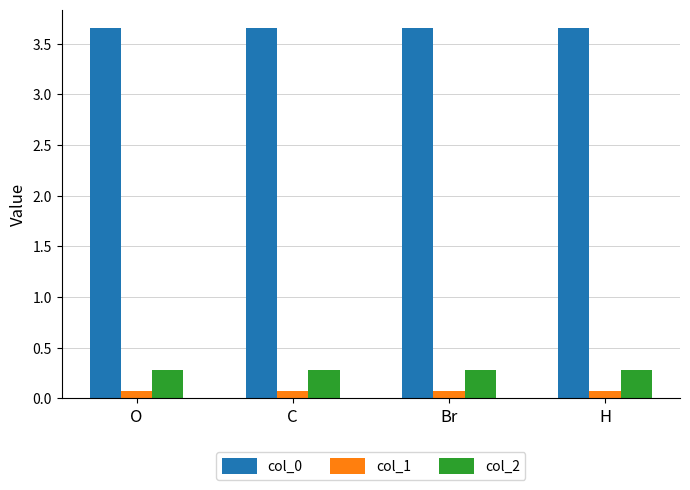

Are the bars horizontal?

No